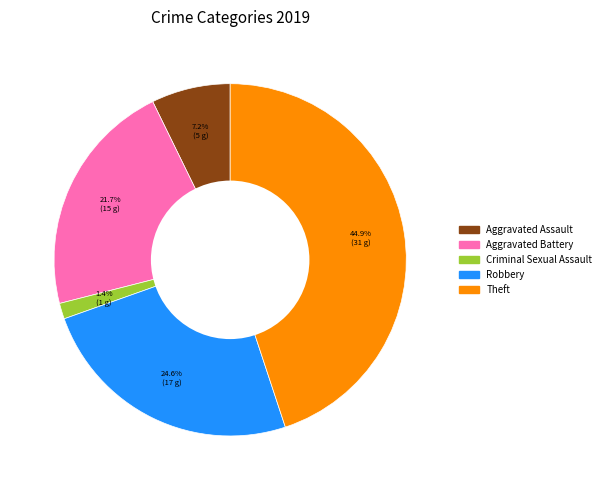

Does any single category account for the majority?

No